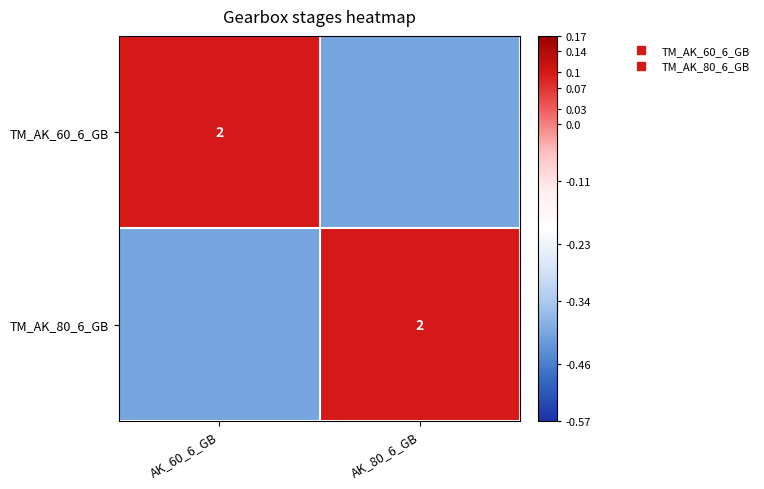

At which category is the sum across all series the highest?

AK_60_6_GB